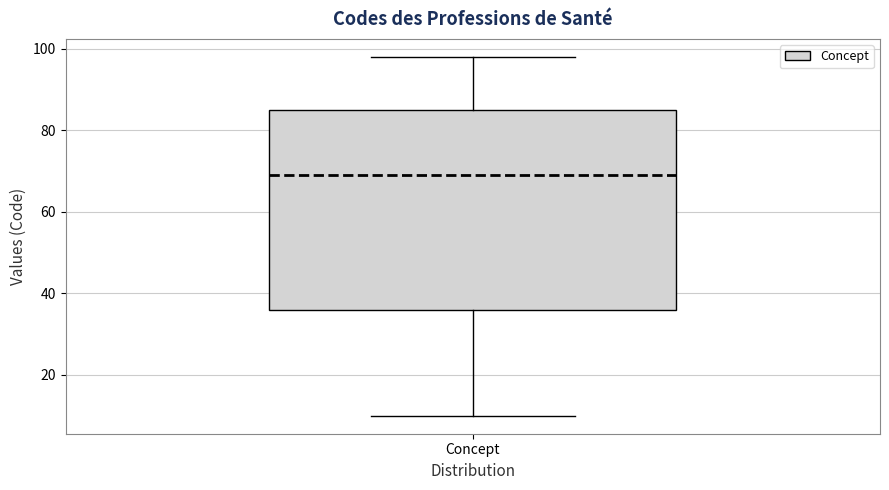

Transcribe this box plot: give where the median line is, the range the box spans, and where the two whiskers end, as read against the y-axis. The values are not printed on the chart, so give them approximately, as read against the axis.

median 70, box 36 to 86, whiskers 10 to 98